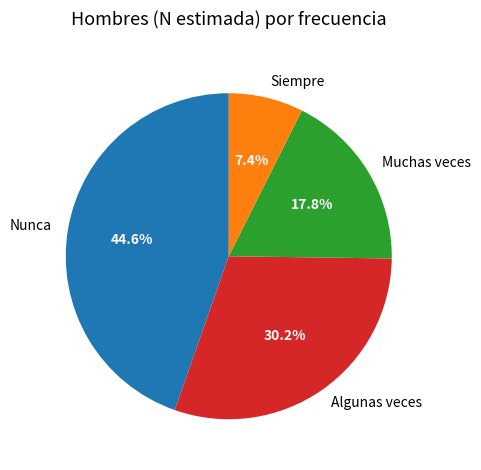

Does Nunca account for over 50% of the chart?

No